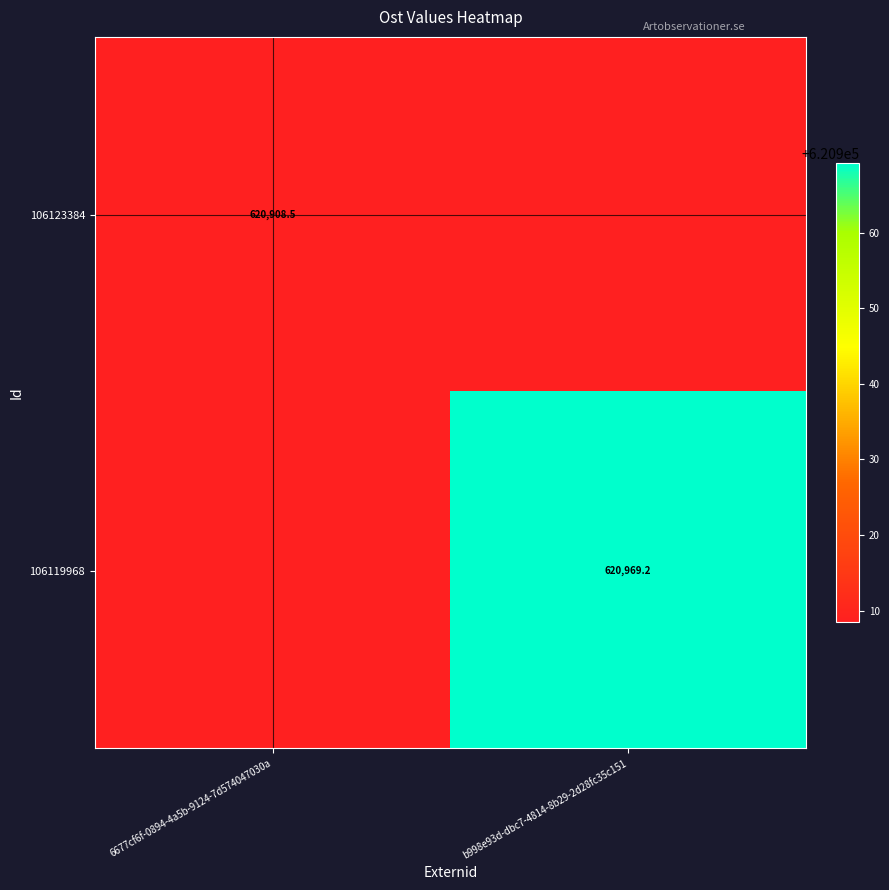

Rank the series by their maximum value, from highest to lowest.

106119968, 106123384